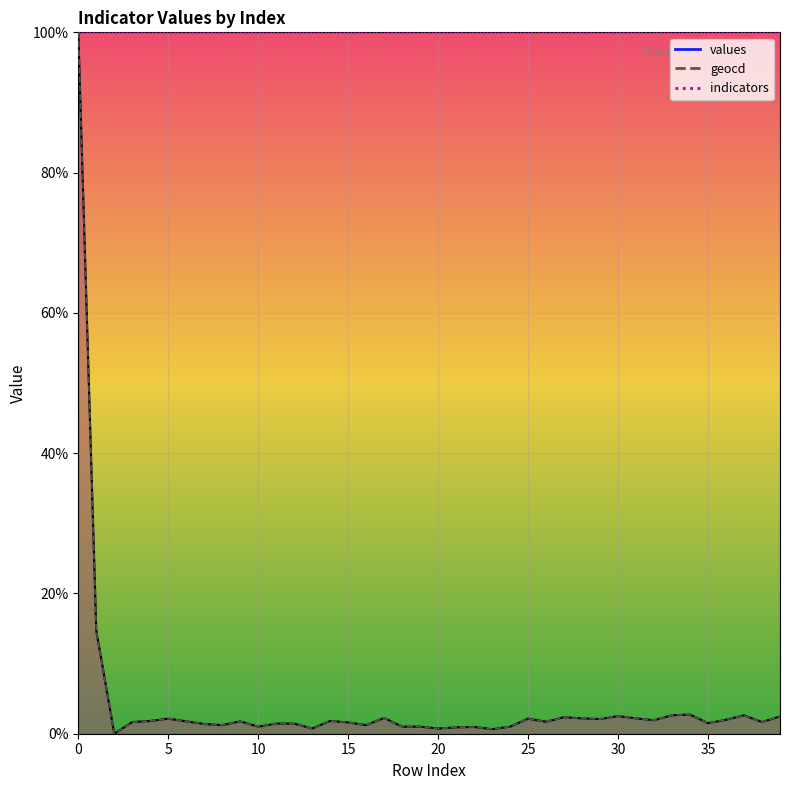

What is the sum of all geocd_line values?

177.2